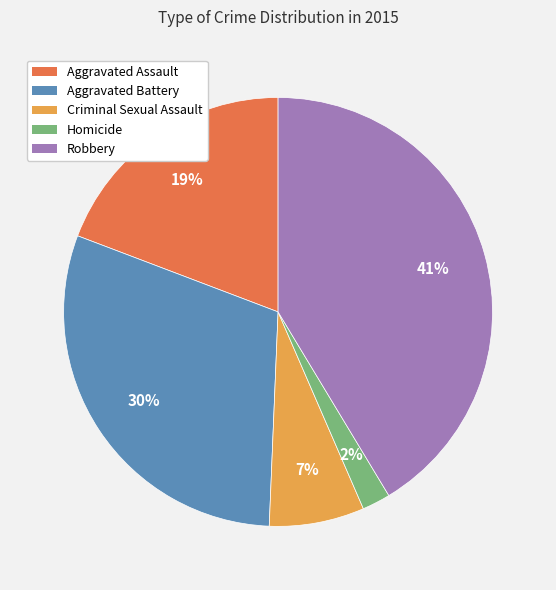

To the nearest percent, what portion does Aggravated Battery represent?

30%